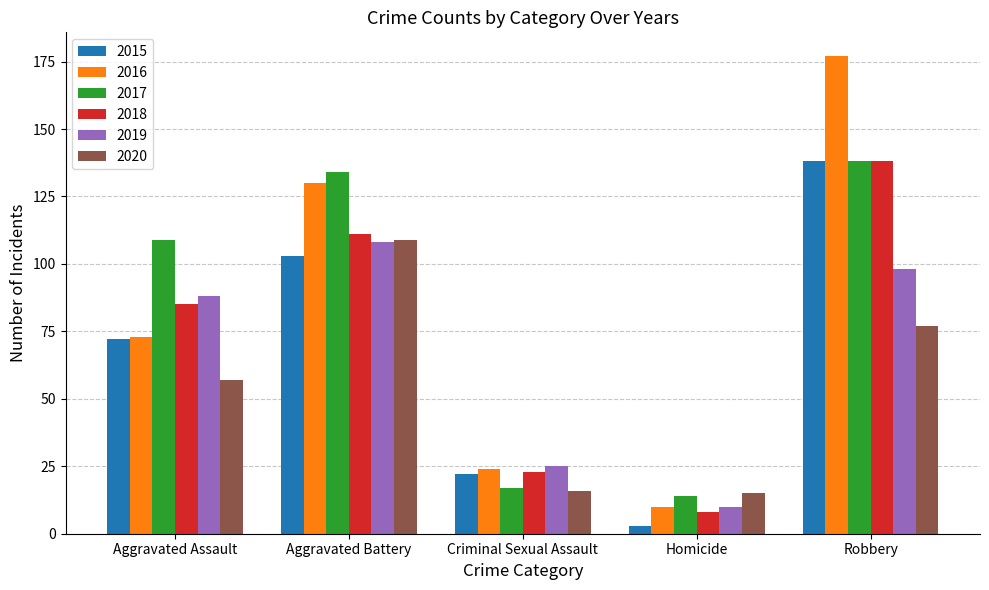

What is the spread (max minus min) of values at Criminal Sexual Assault?

9